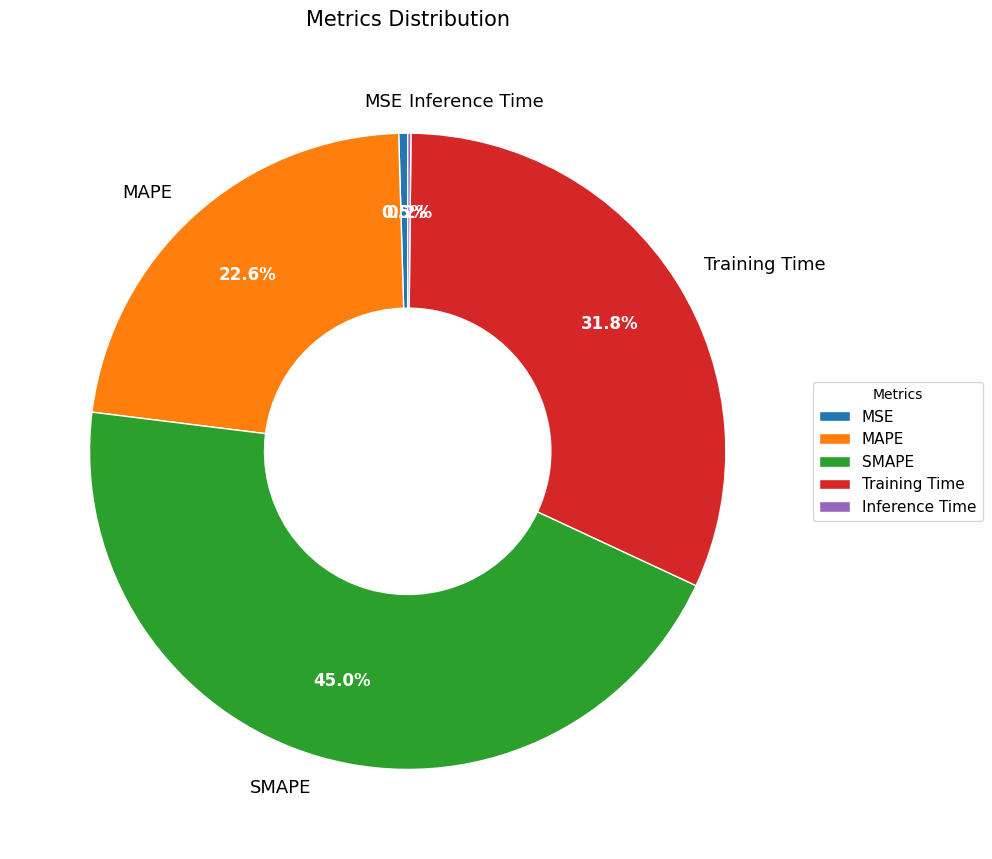

What is the largest slice in the pie chart?

SMAPE